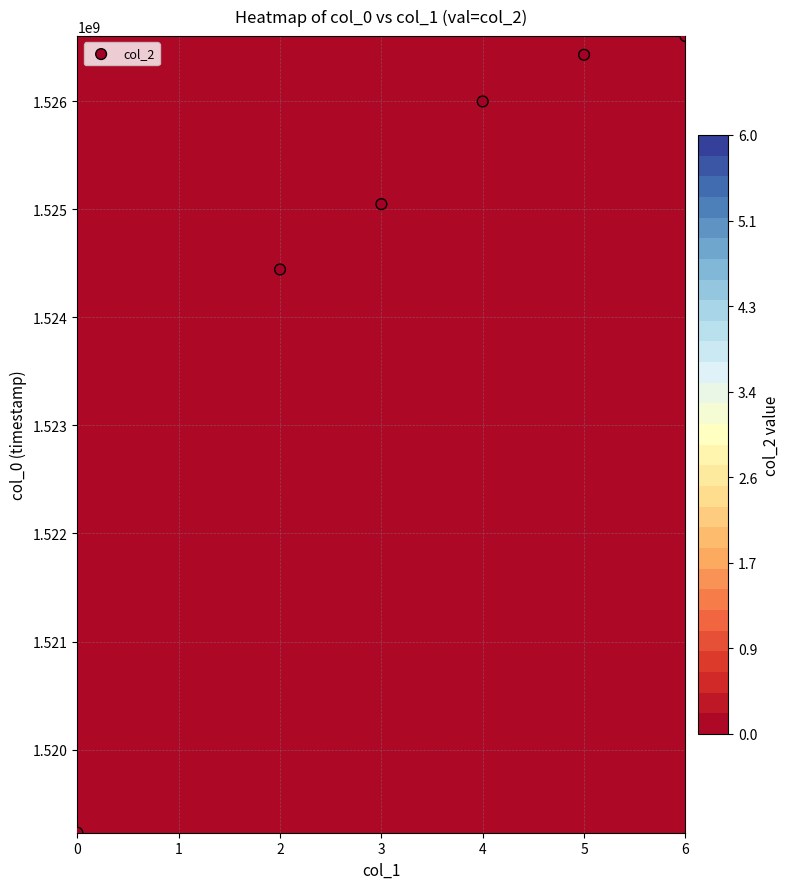

List the labels in order of value, largest first.

6, 5, 4, 3, 2, 0